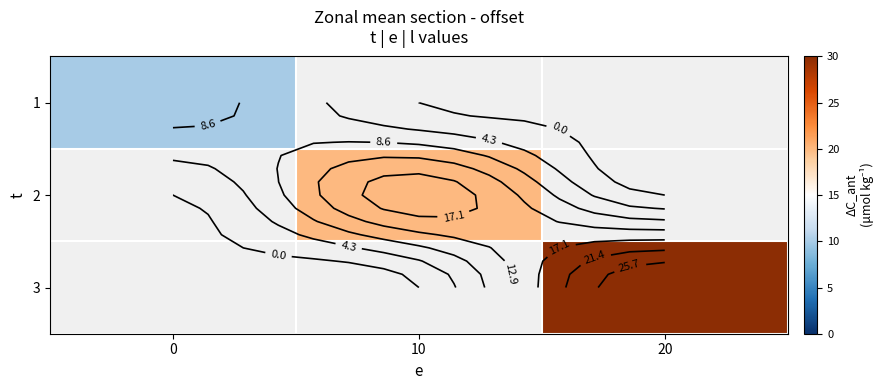

How many categories are shown in the chart?

3